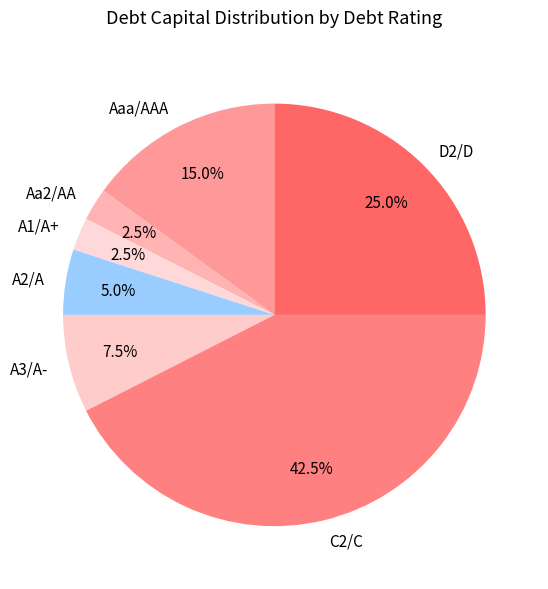

What is the largest slice in the pie chart?

C2/C